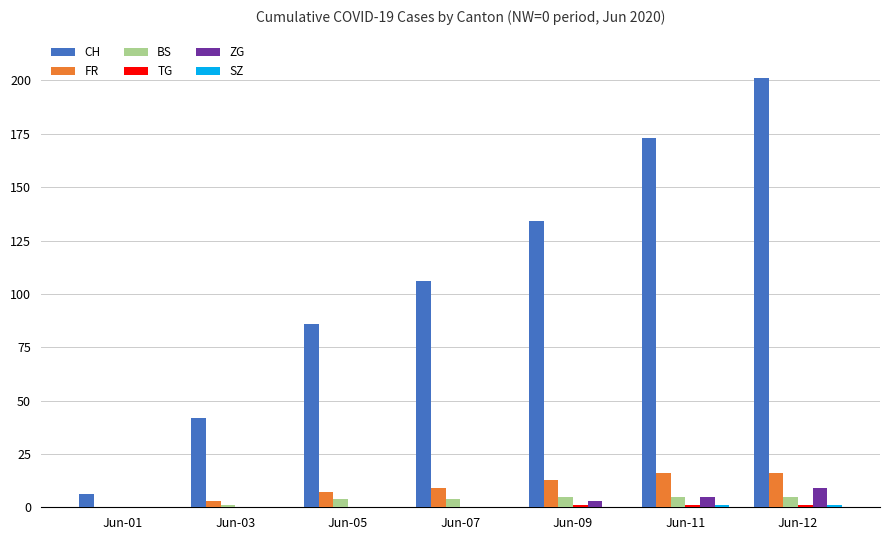

True or false: CH has a value of 136 at Jun-05.

False